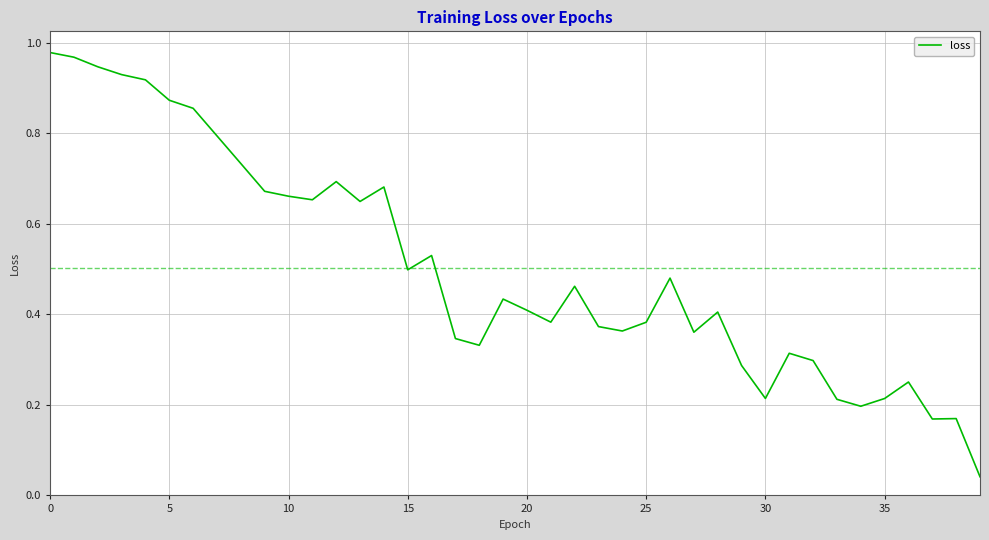

Where is the data nearest to the value 0?

39